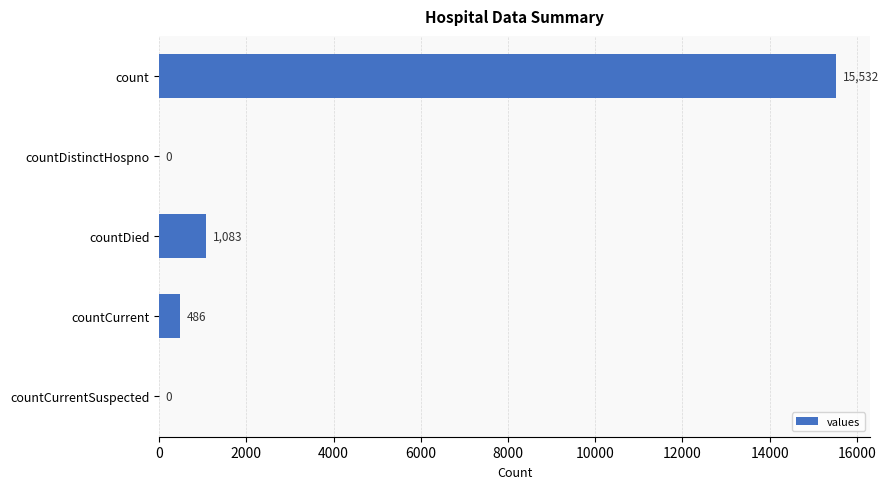

At which label is the value closest to 7766?

countDied